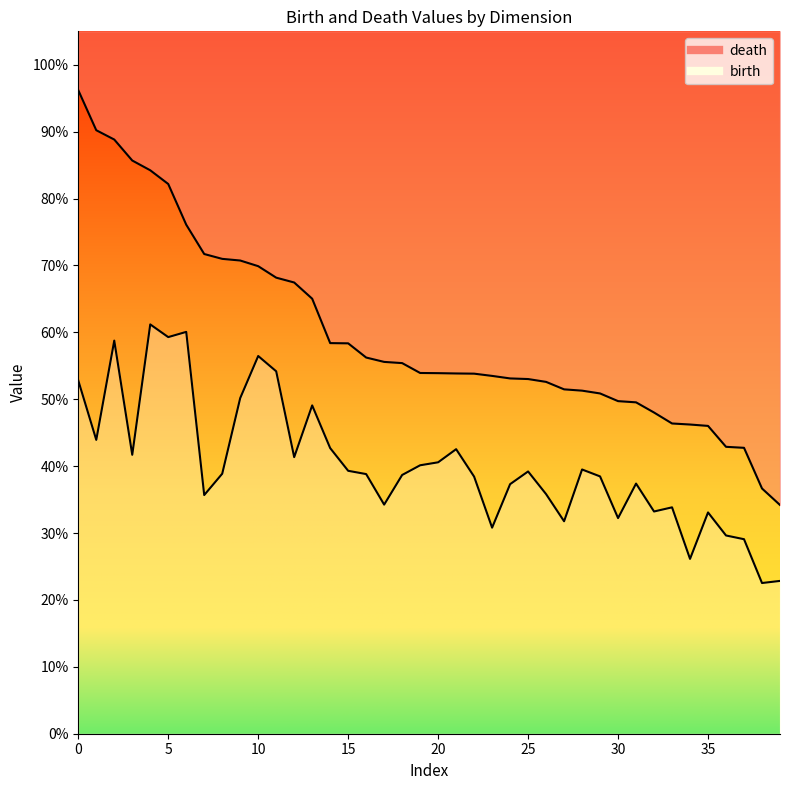

True or false: death and birth cross at least once.

False